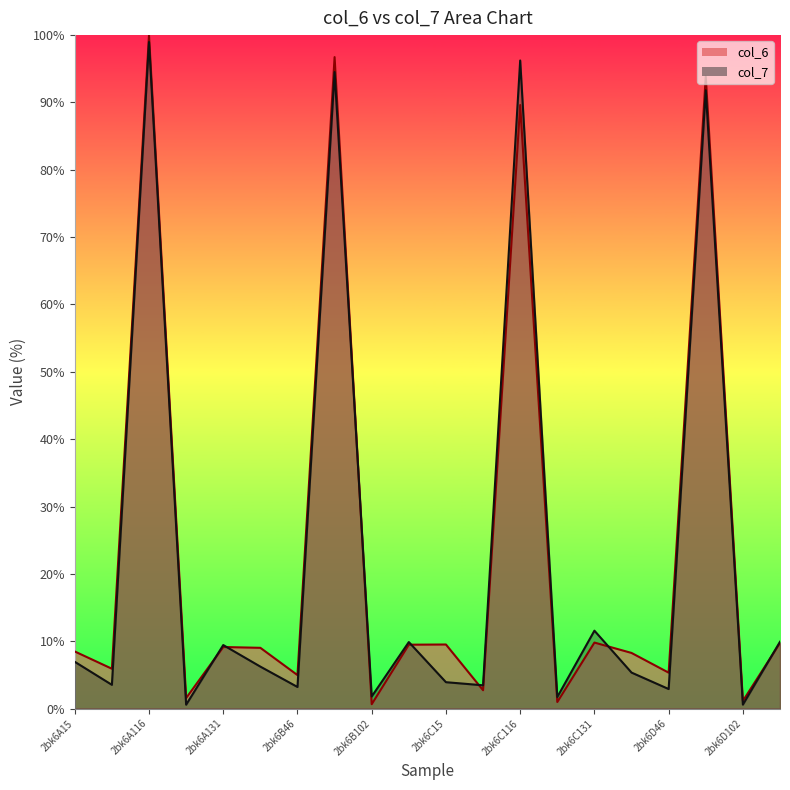

Does the chart have visible grid lines?

No